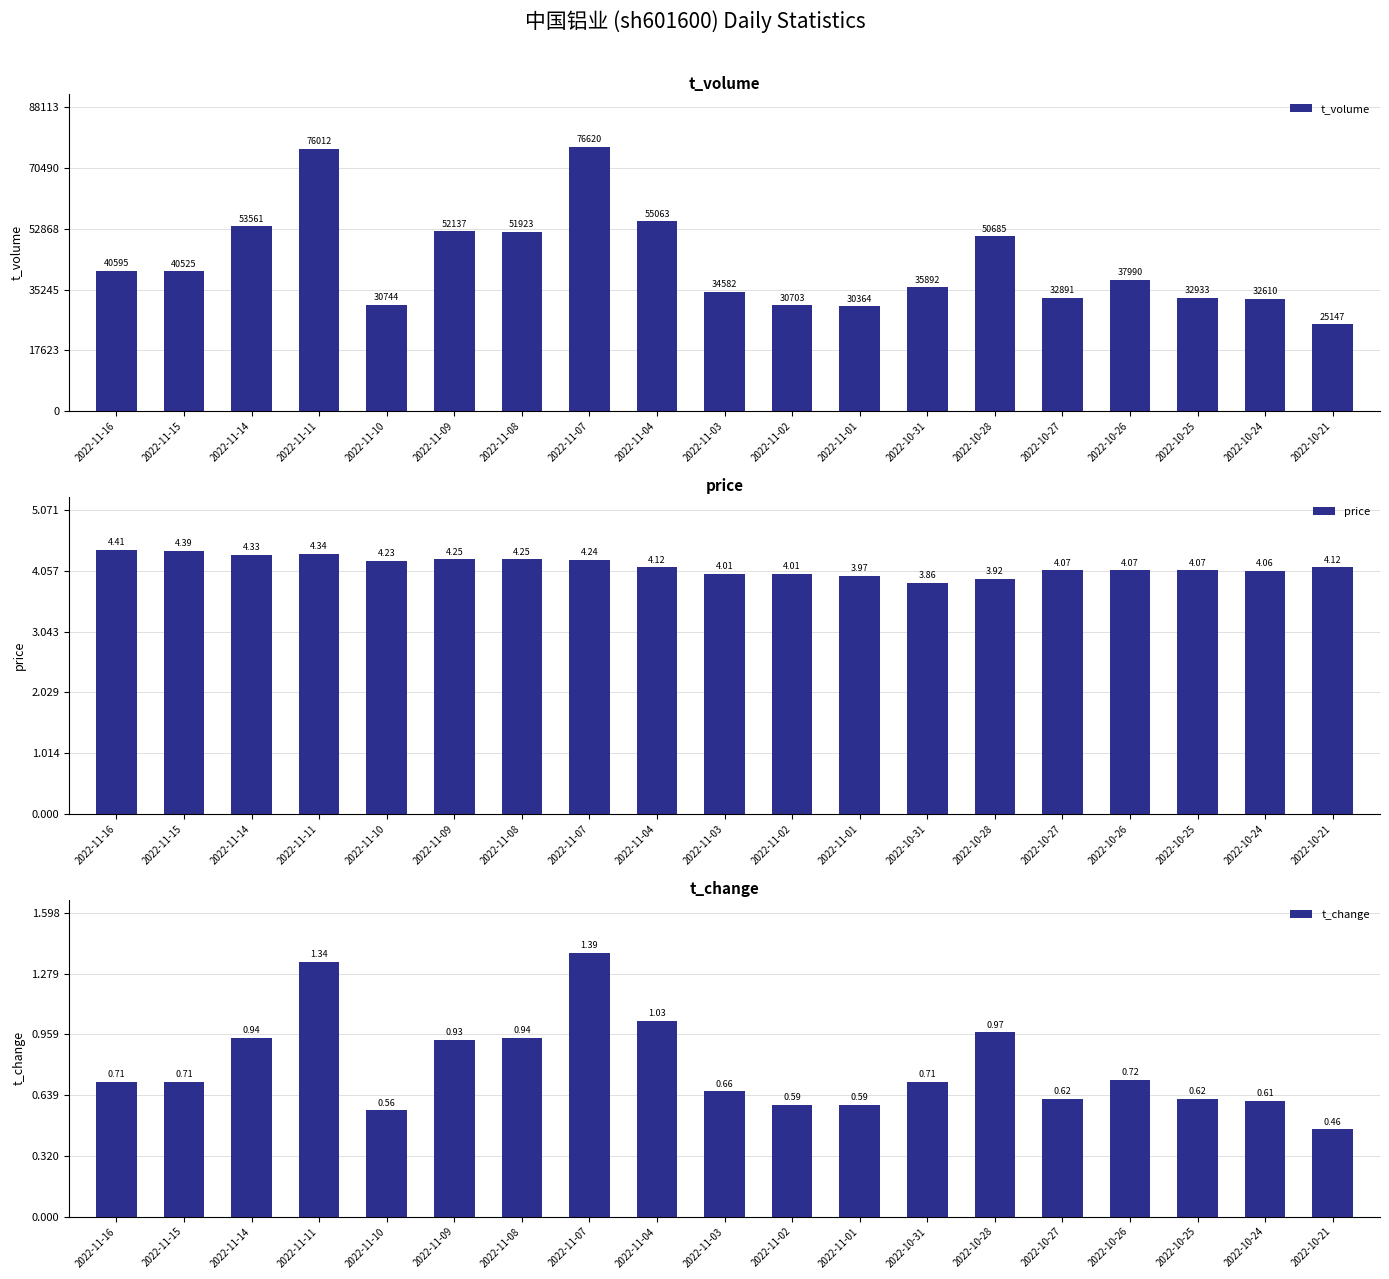

What is the maximum value for t_volume?

76620